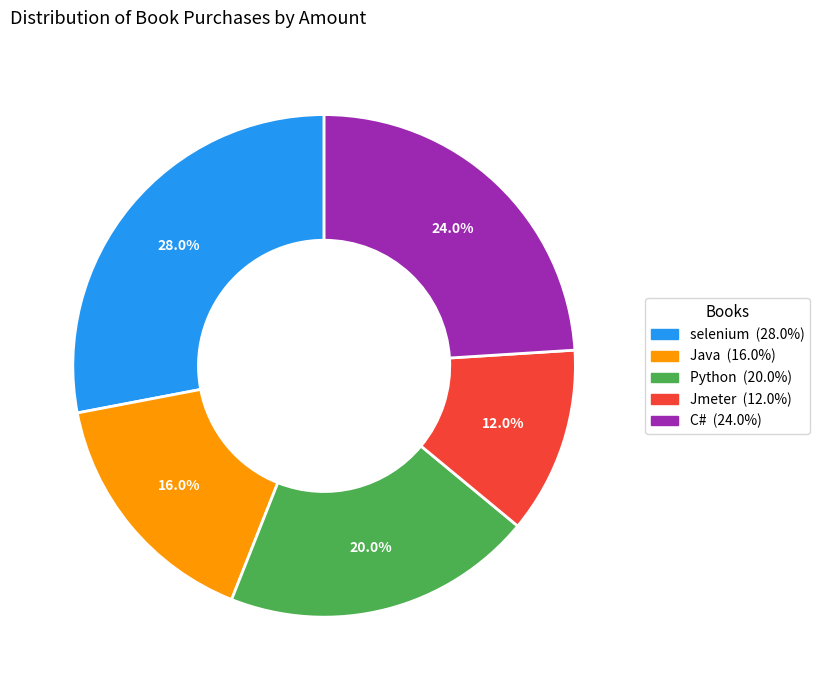

Is there a majority slice in this chart?

No